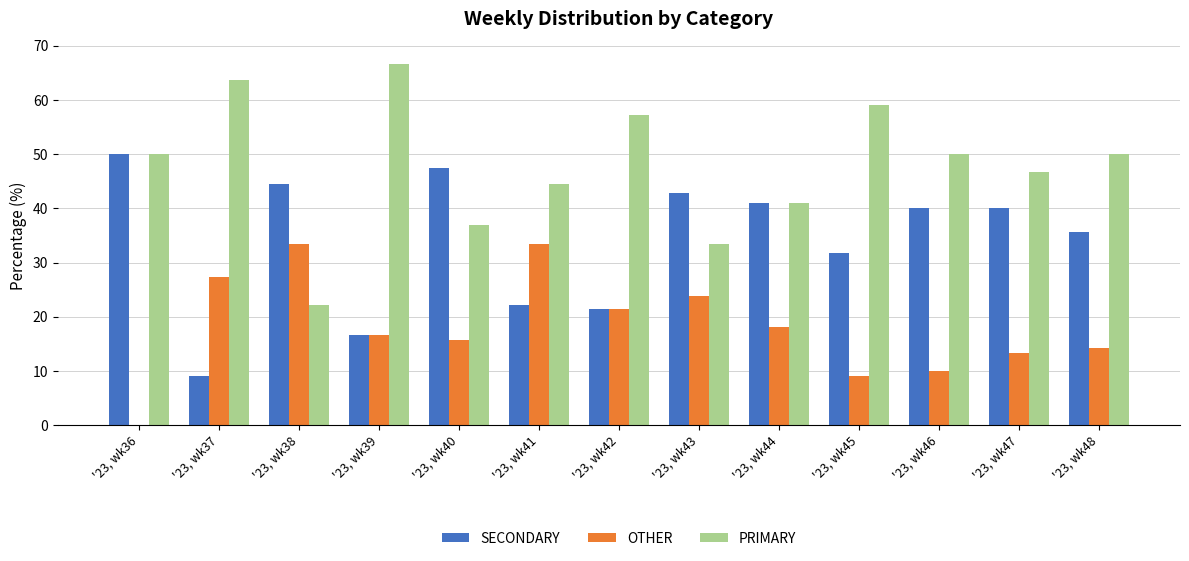

What is the sum of the OTHER values at '23, wk42 and '23, wk41?

54.8